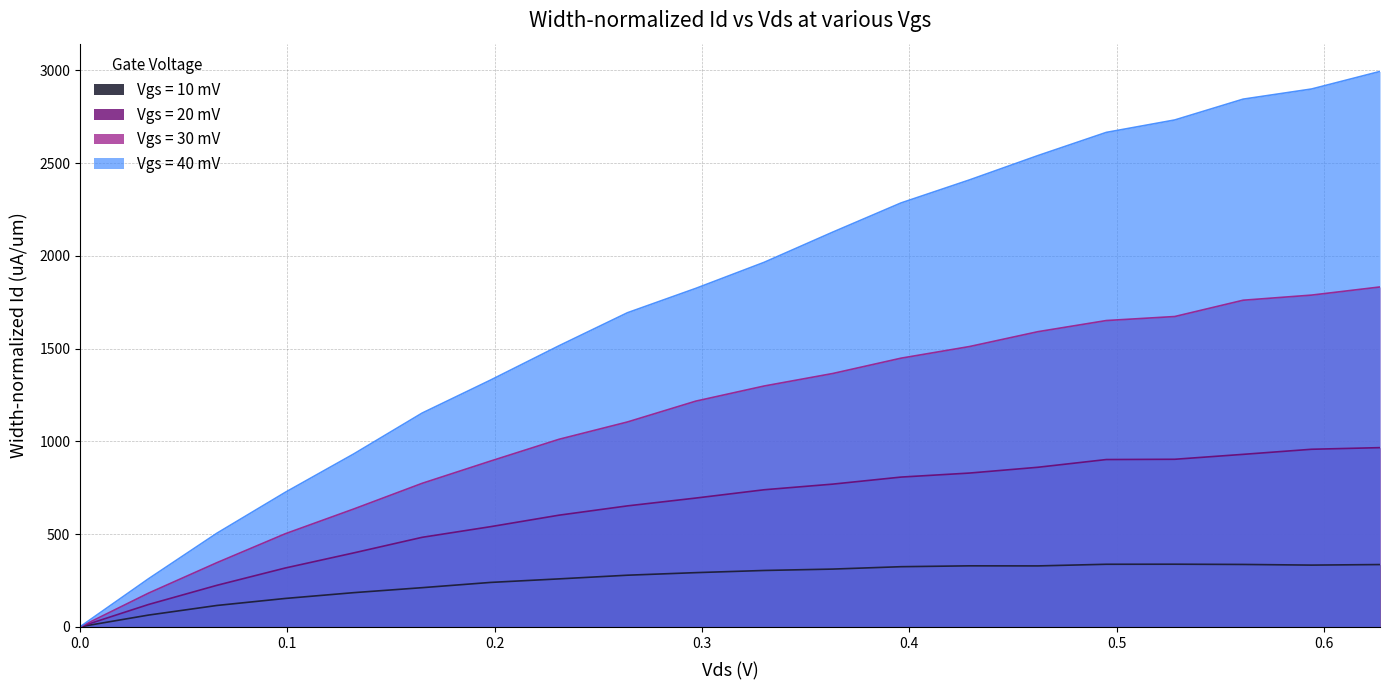

Which series has the largest range (max minus min)?

Vgs = 40 mV